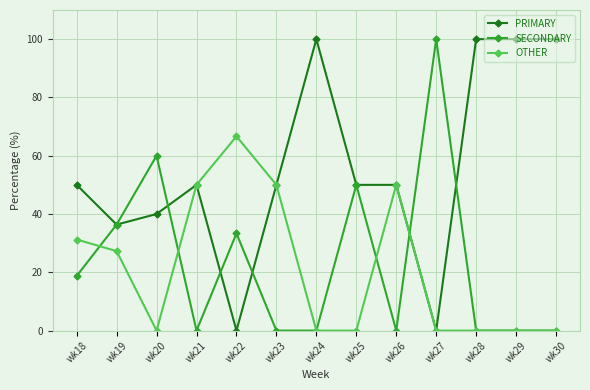

The value of OTHER at wk29 is 0.0. True or false?

True